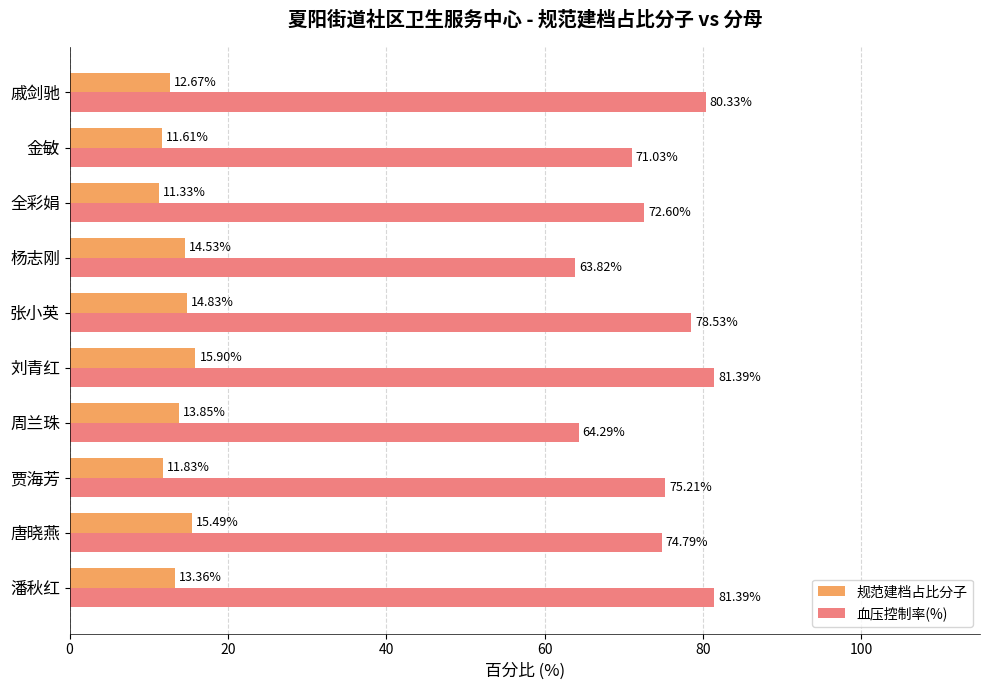

Where is 规范建档占比分子 nearest to the value 13?

戚剑驰